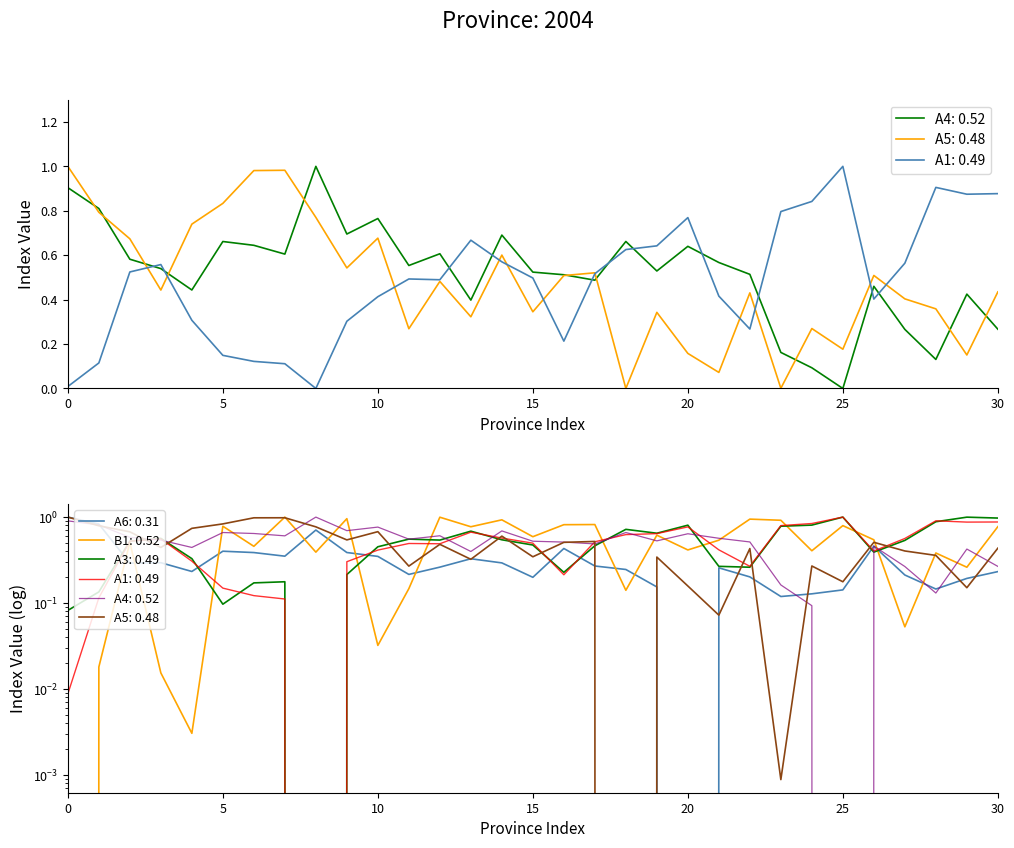

Which has a higher value, 16 or 18?

18